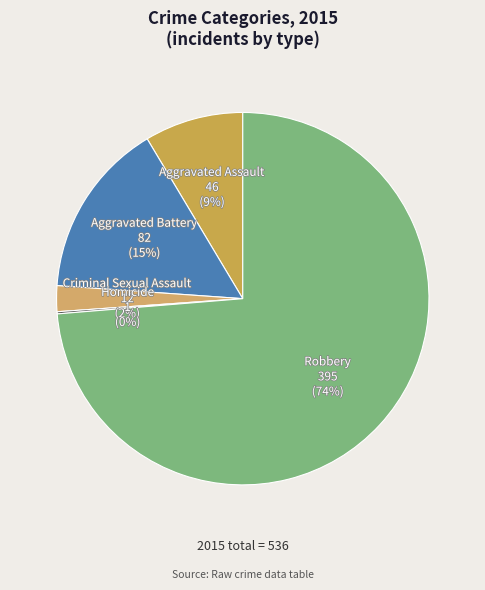

To the nearest percent, what is the combined percentage of Aggravated Assault and Aggravated Battery?

24%